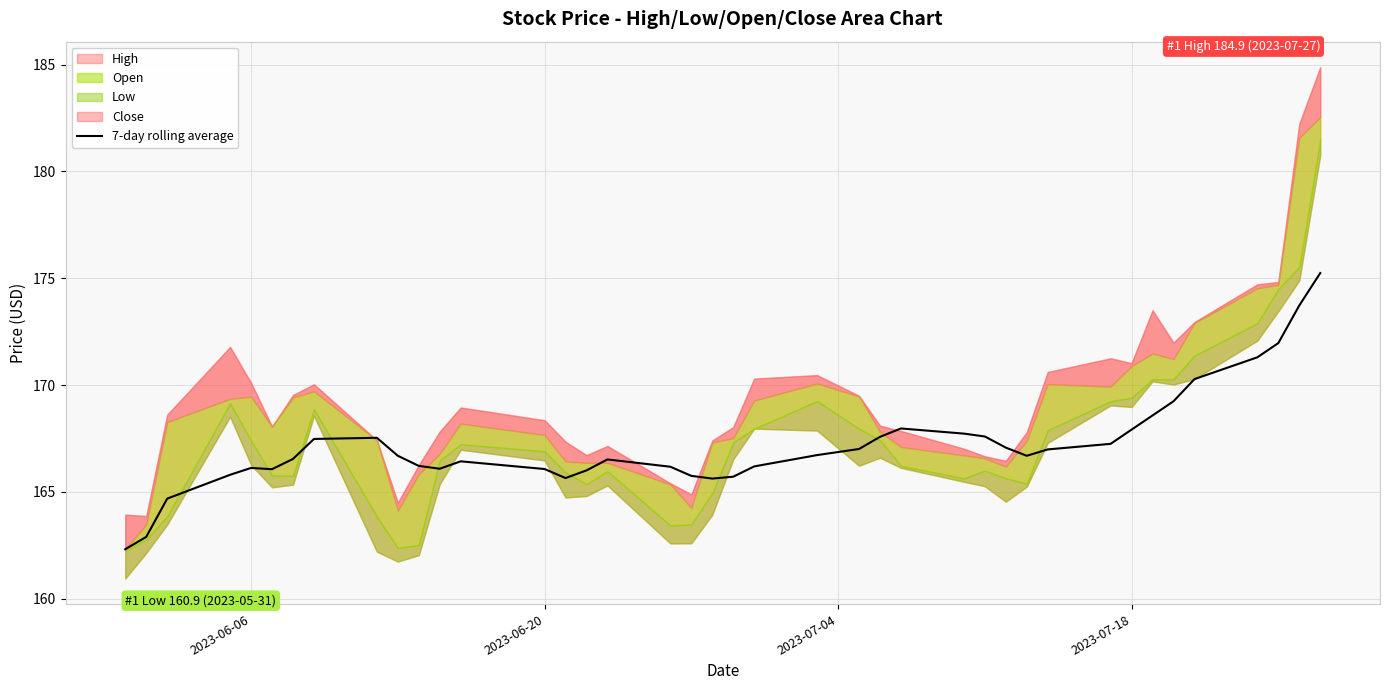

What is the lowest value of the 7-day rolling average series?

162.3